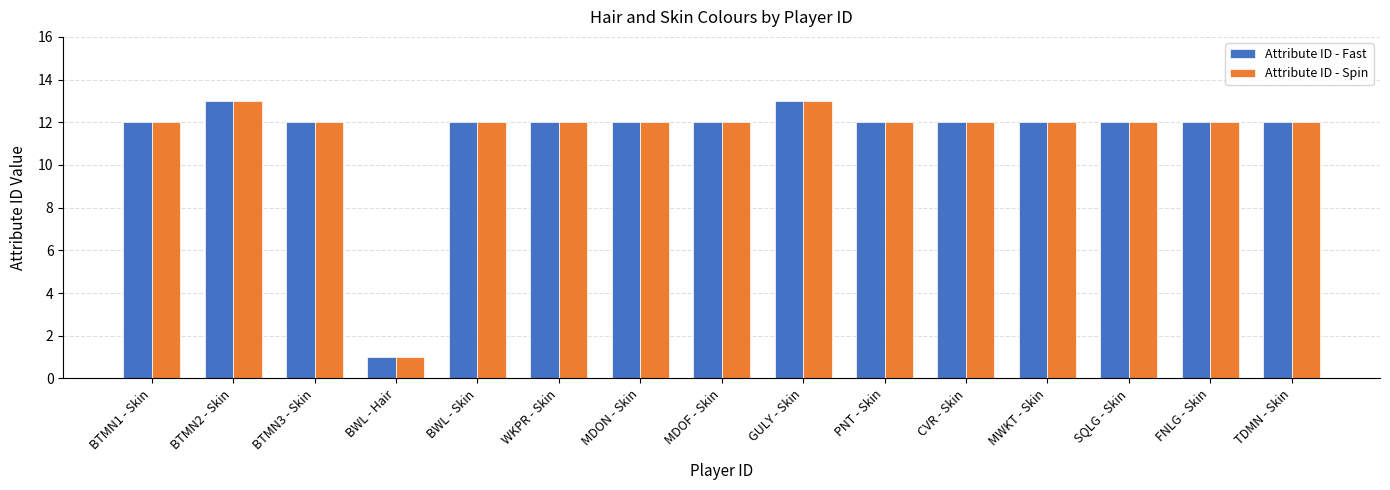

What is the total value across all series at BWL - Skin?

24